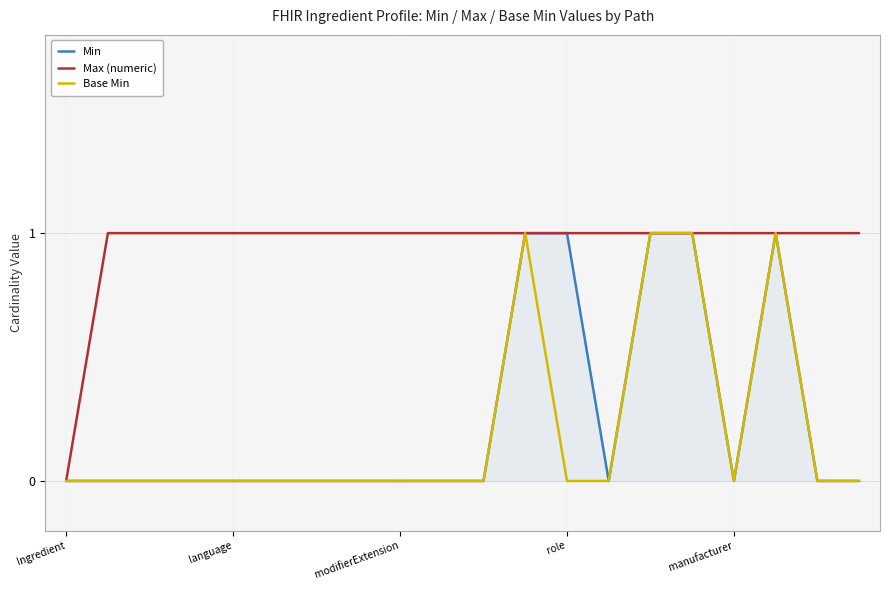

Reading left to right, list all the values displayed in this chart.

Min: 0	0	0	0	0	0	0	0	0	0	0	1	1	0	1	1	0	1	0	0
Max (numeric): 0	1	1	1	1	1	1	1	1	1	1	1	1	1	1	1	1	1	1	1
Base Min: 0	0	0	0	0	0	0	0	0	0	0	1	0	0	1	1	0	1	0	0